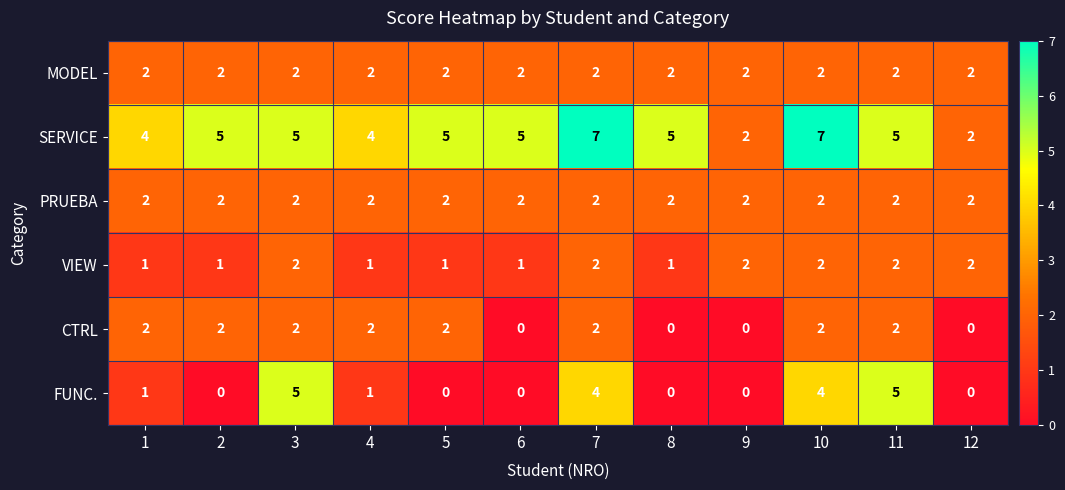

Which series changed the most between 3 and 8?

FUNC.